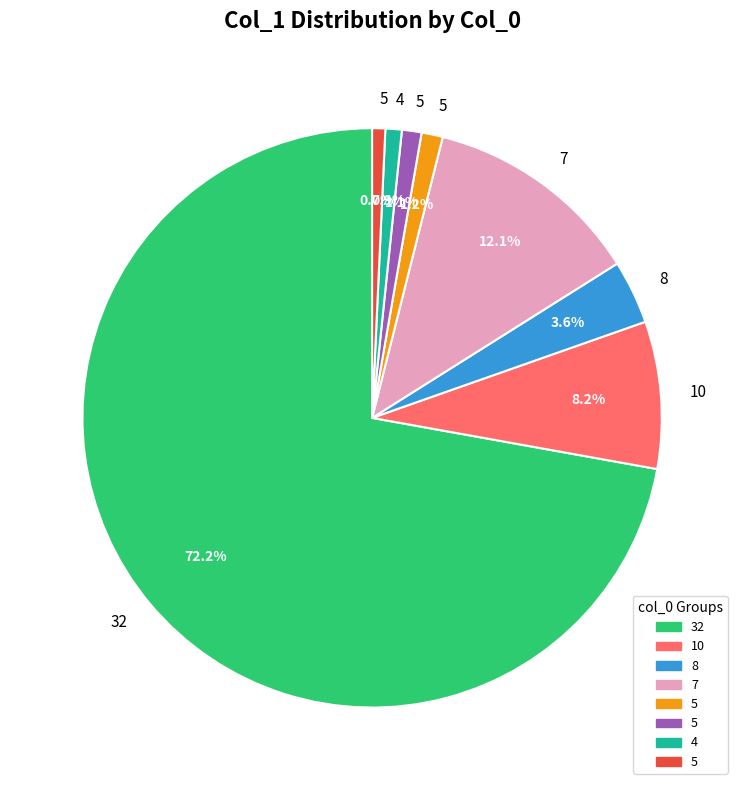

Is there a majority slice in this chart?

Yes